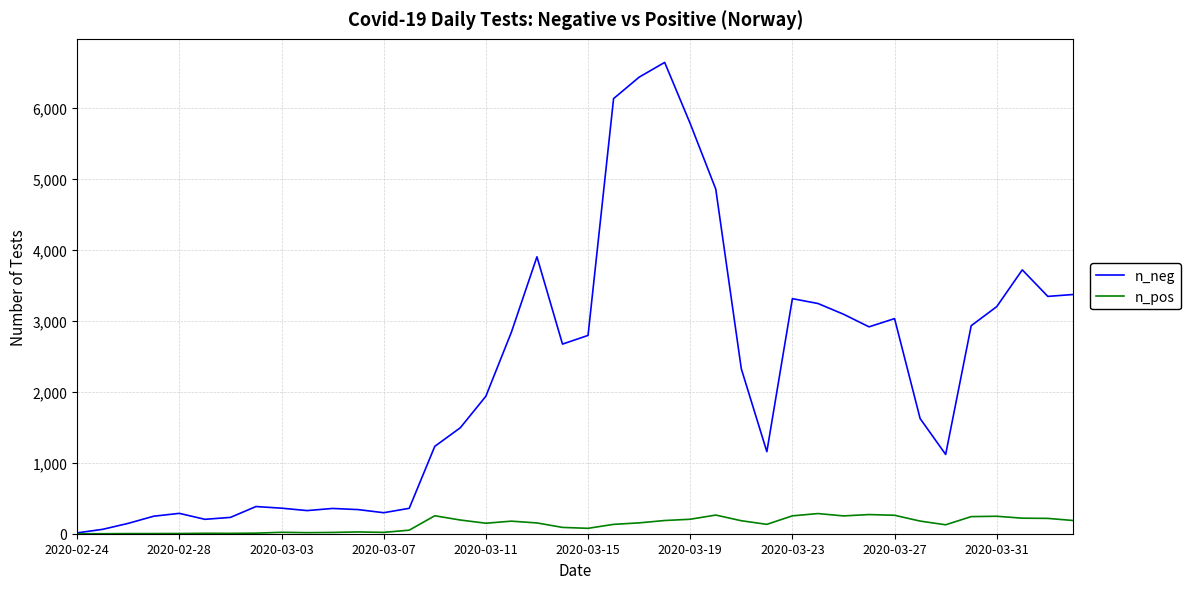

List the series in order of their peak value, highest first.

n_neg, n_pos